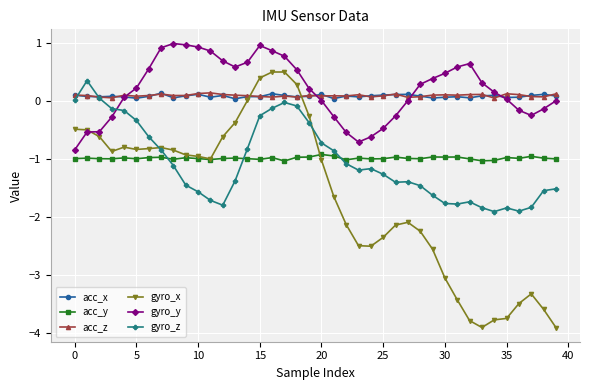

How many acc_z values are between 0 and 1?

40